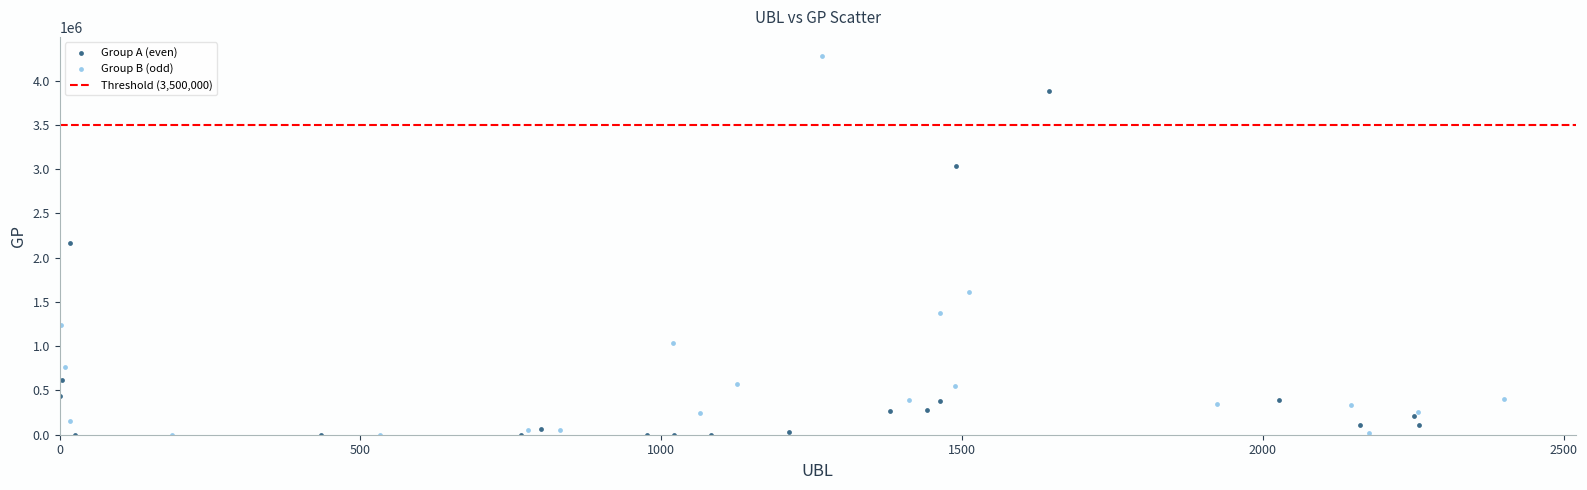

Which series reaches the maximum Y coordinate?

Group B (odd)